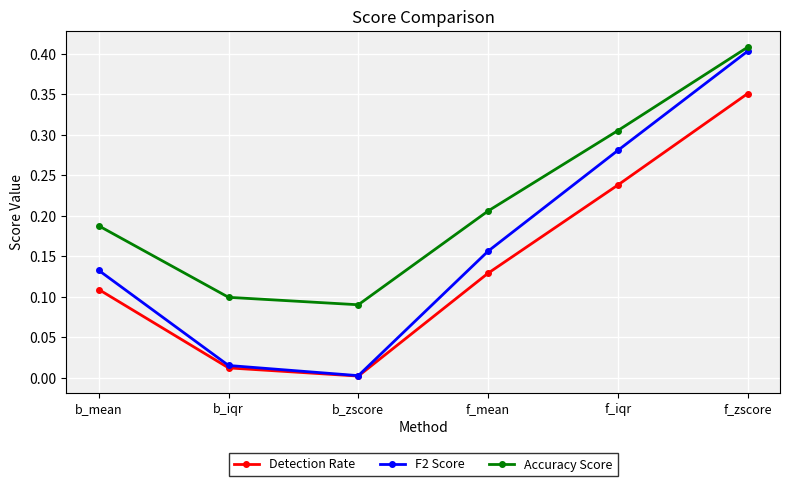

Which series has the largest total across all categories?

Accuracy Score